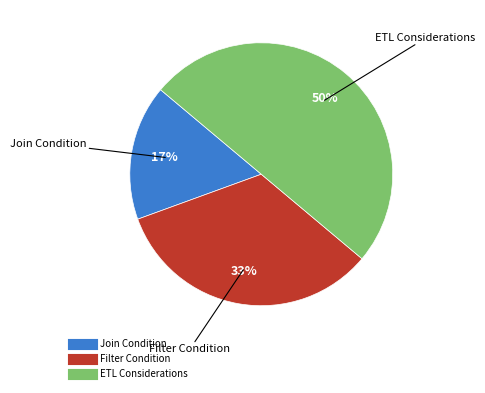

To the nearest percent, what is the difference between the largest and smallest slice percentages?

33%